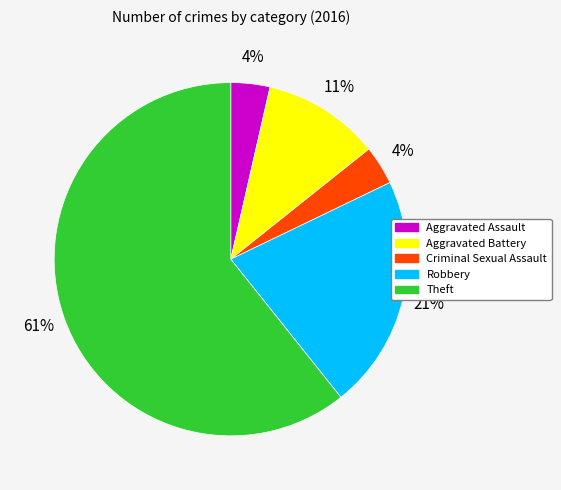

To the nearest percent, what percentage of the pie is Criminal Sexual Assault?

4%